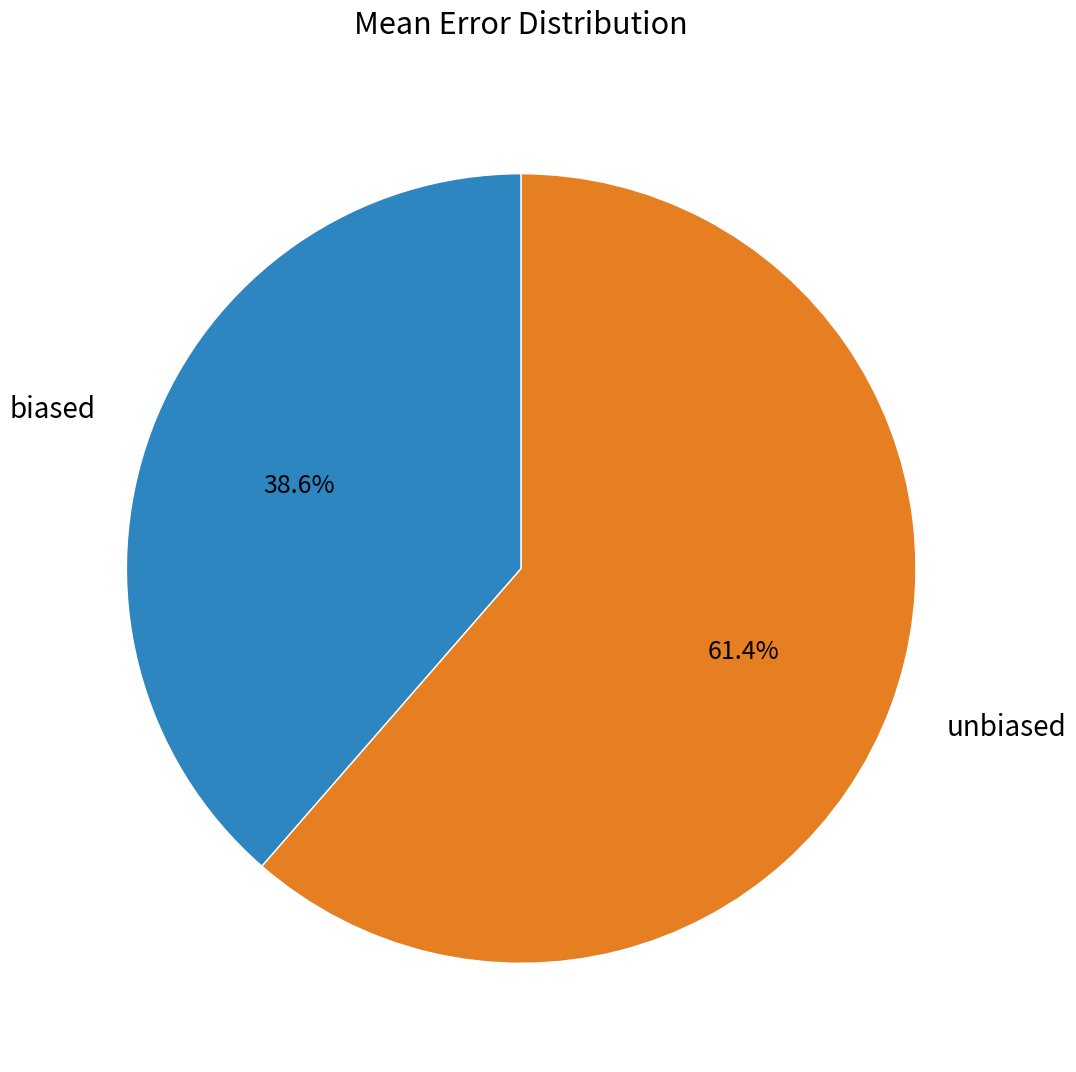

Is there a majority slice in this chart?

Yes